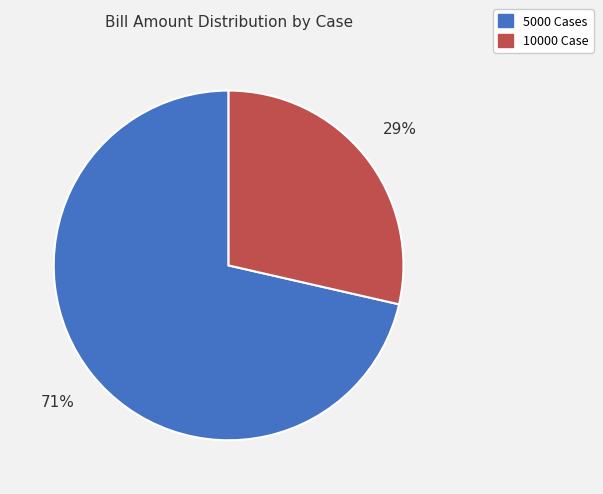

Does any single category account for the majority?

Yes